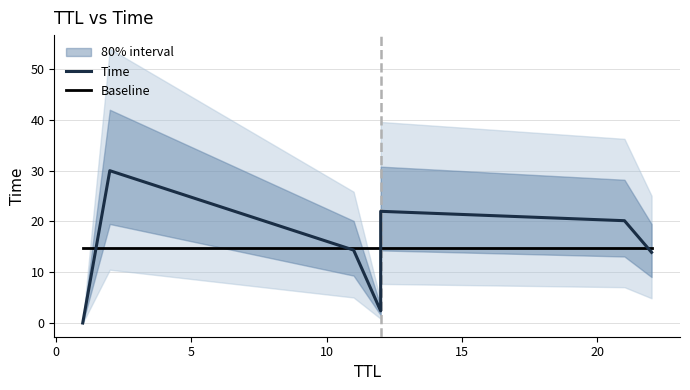

What is the approximate value of Baseline at 5?

14.7